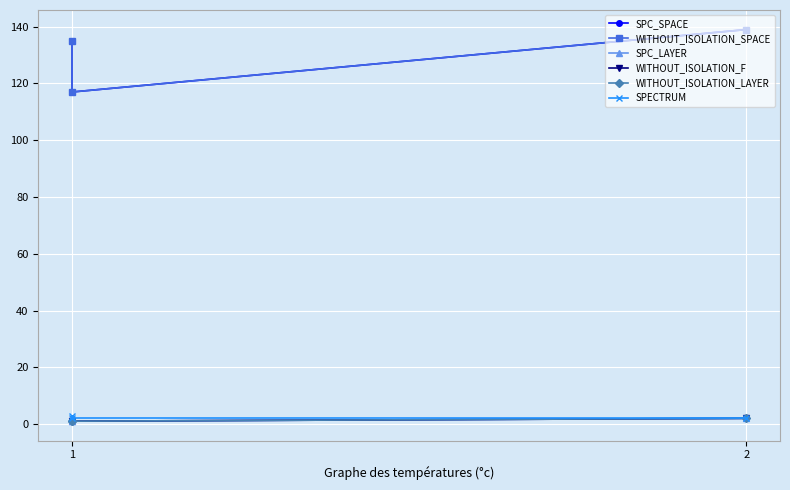

Reading left to right, extract all data points from this chart.

SPC_SPACE: 135	117	139
WITHOUT_ISOLATION_SPACE: 135	117	139
SPC_LAYER: 1	1	2
WITHOUT_ISOLATION_F: 1	1	2
WITHOUT_ISOLATION_LAYER: 1	1	2
SPECTRUM: 3	2	2